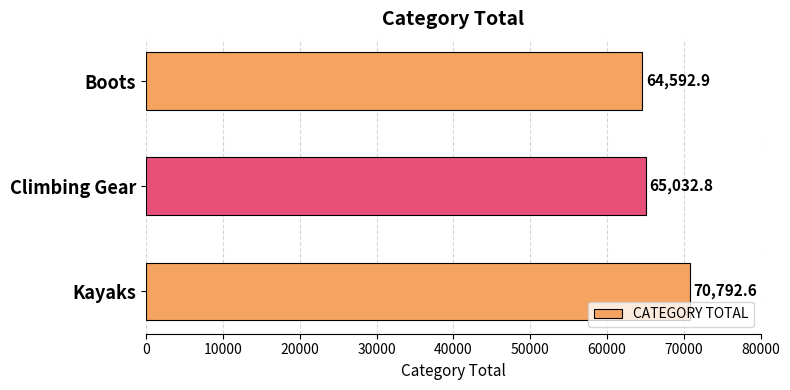

List the labels in order of value, largest first.

Kayaks, Climbing Gear, Boots